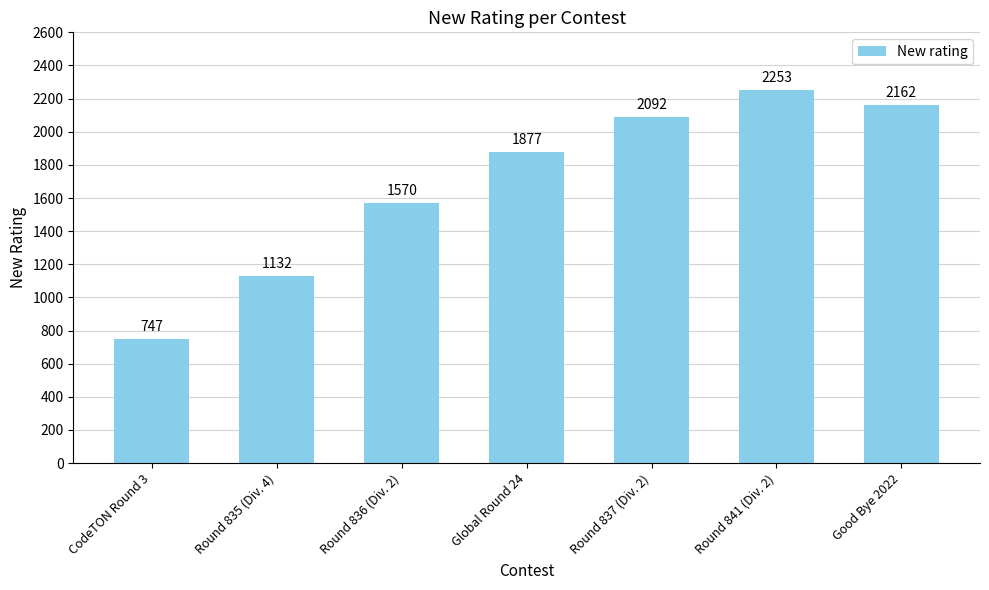

Read the value at CodeTON Round 3.

747